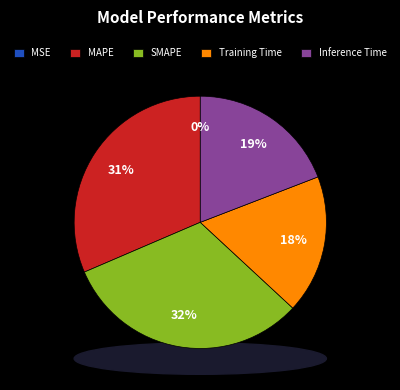

What is the total percentage of MAPE and SMAPE?

63.1%